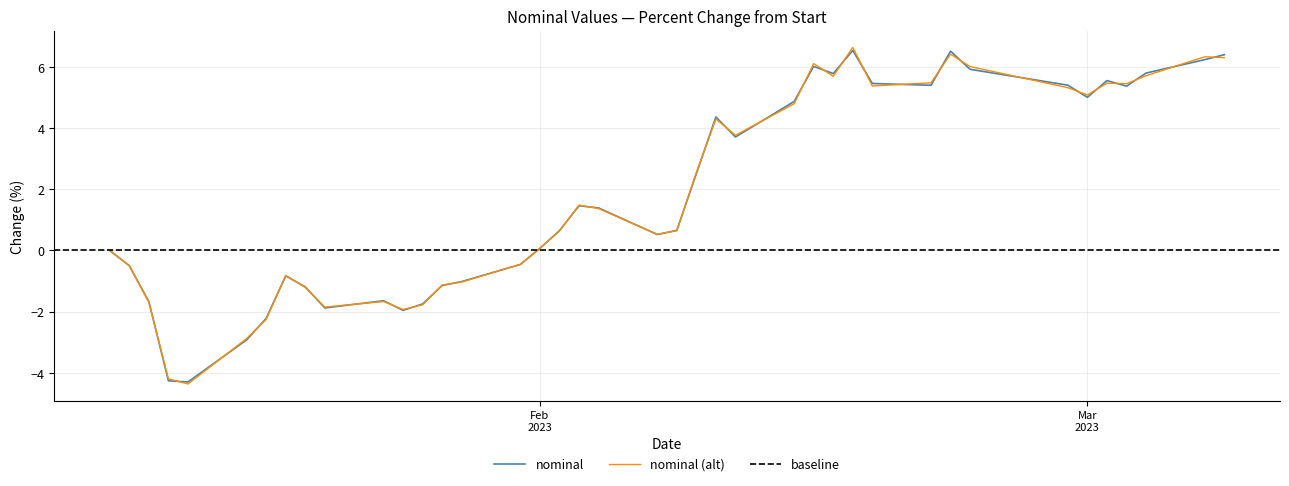

What is the lowest value of the nominal series?

-4.3